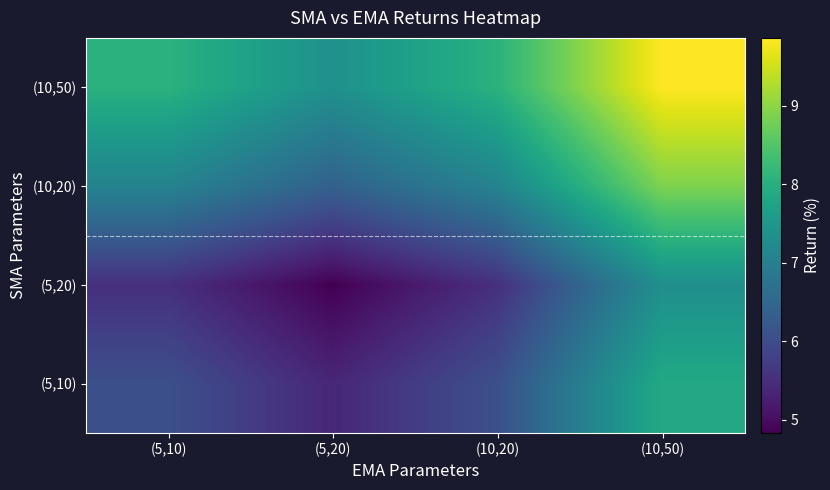

List the series in order of their peak value, lowest first.

(5,20), (5,10), (10,20), (10,50)